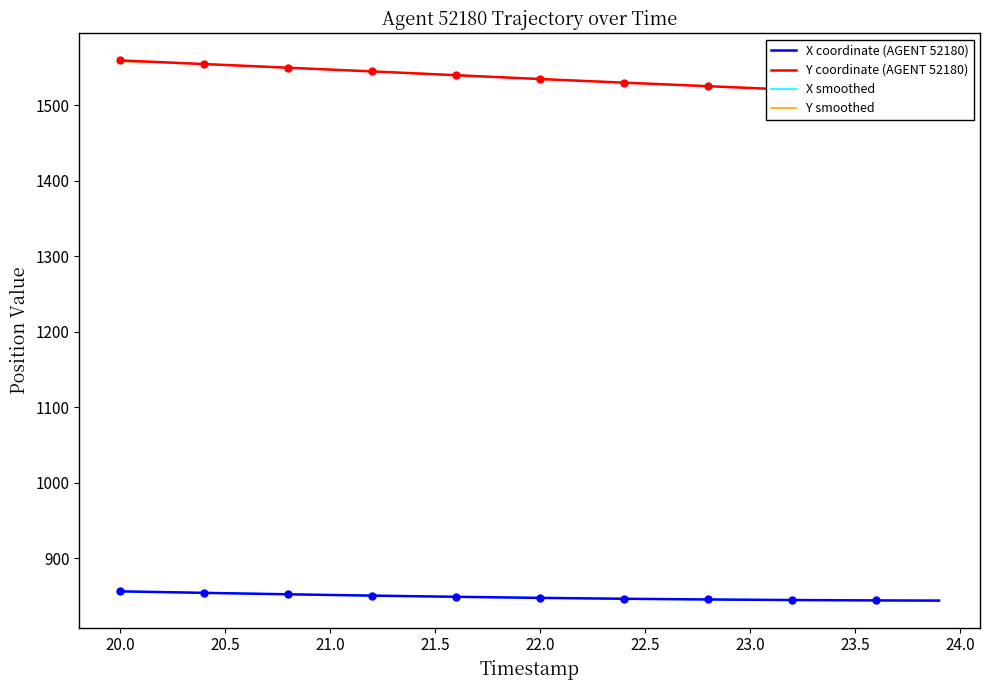

True or false: X coordinate (AGENT 52180) has more than 0 interior local peaks.

False